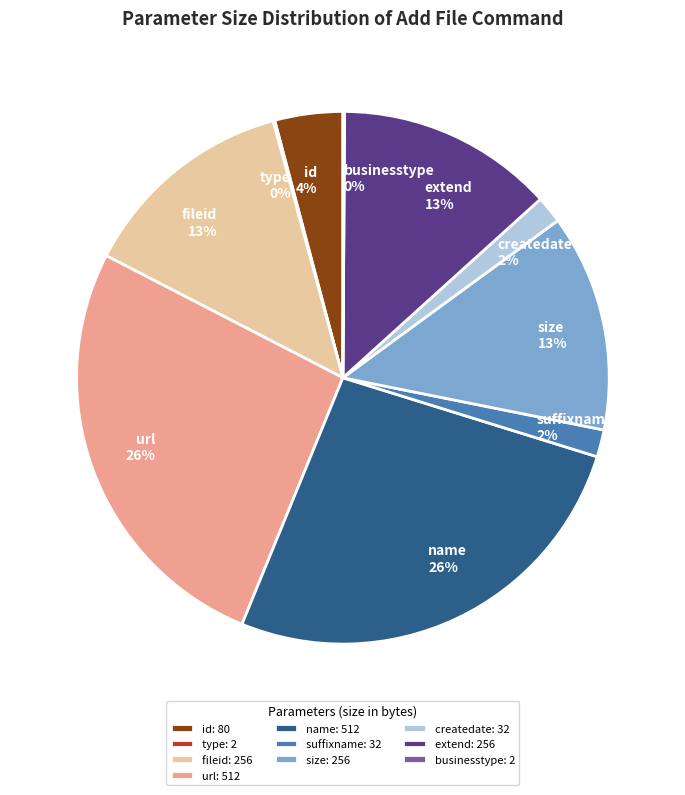

Is there any slice that represents more than half of the pie?

No